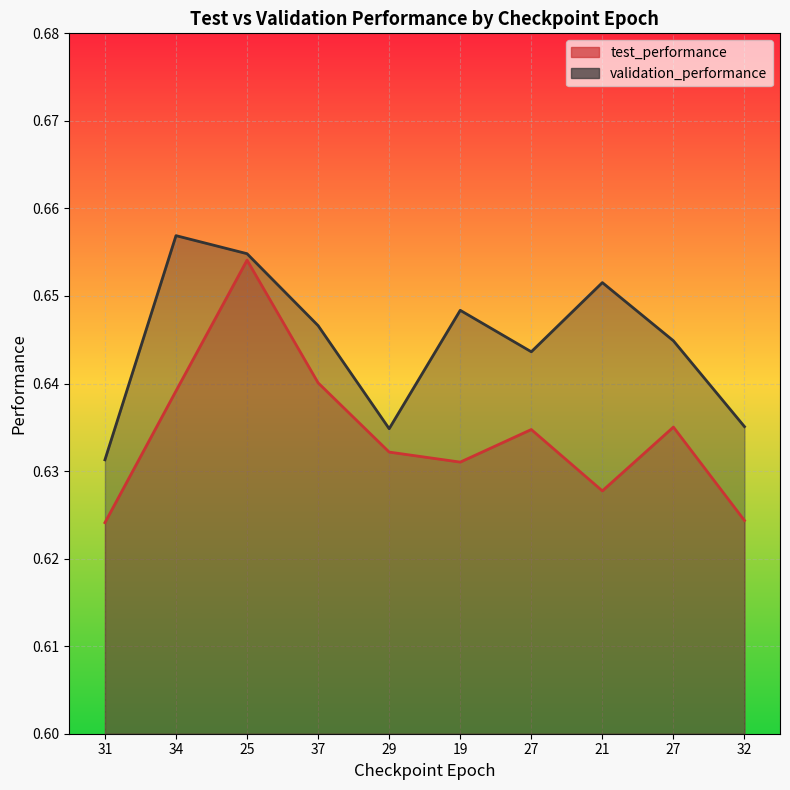

True or false: validation_performance has more than 1 interior local peaks.

True